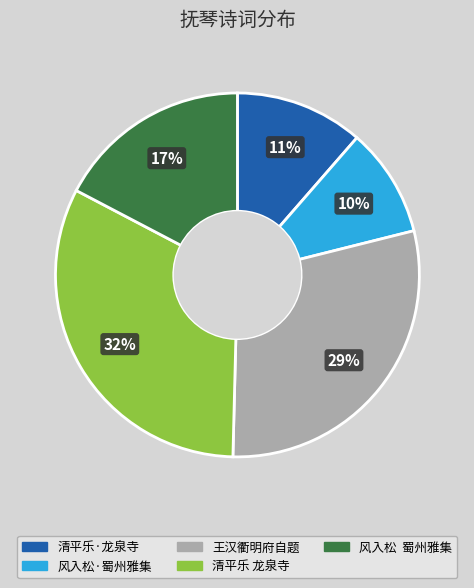

To the nearest percent, what is the average slice percentage?

20%